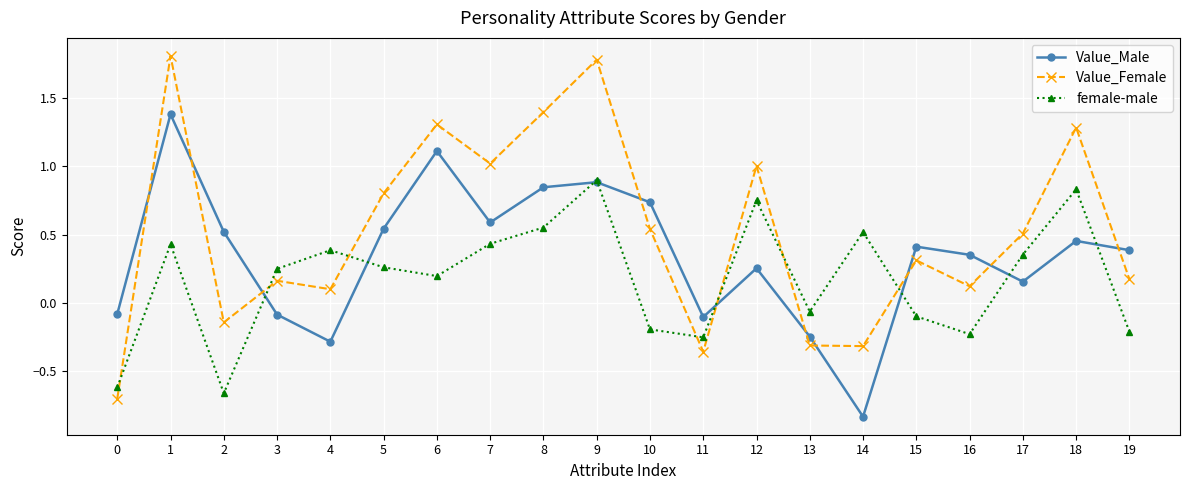

At which category does the chart reach its minimum across all series?

14